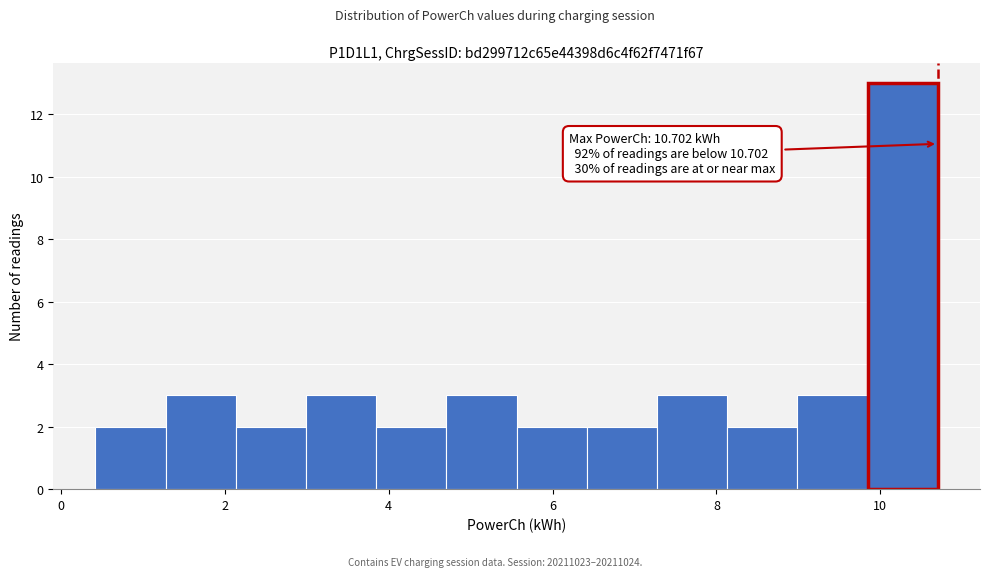

Over which range of the x-axis is the bar tallest?

9.8 to 10.8